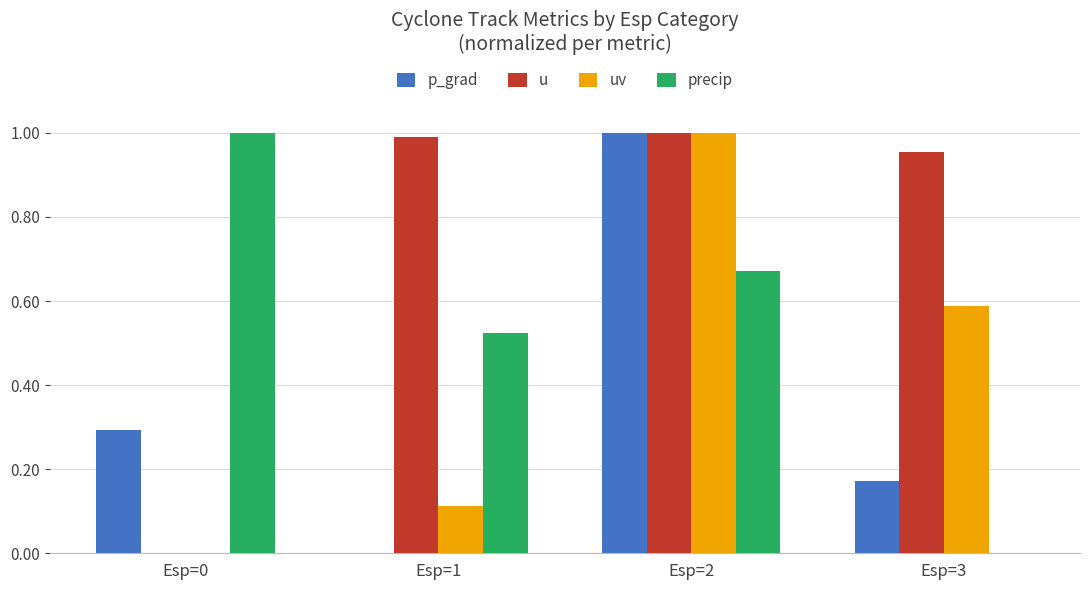

The u series shows 1.0 at Esp=3. True or false?

True